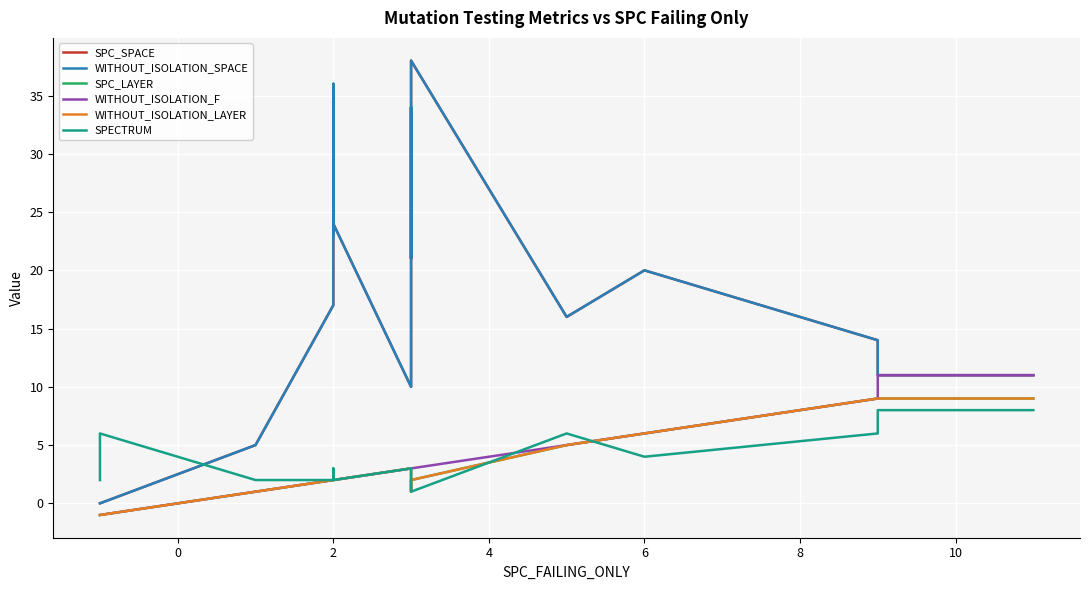

True or false: WITHOUT_ISOLATION_SPACE and WITHOUT_ISOLATION_F intersect in this chart.

False